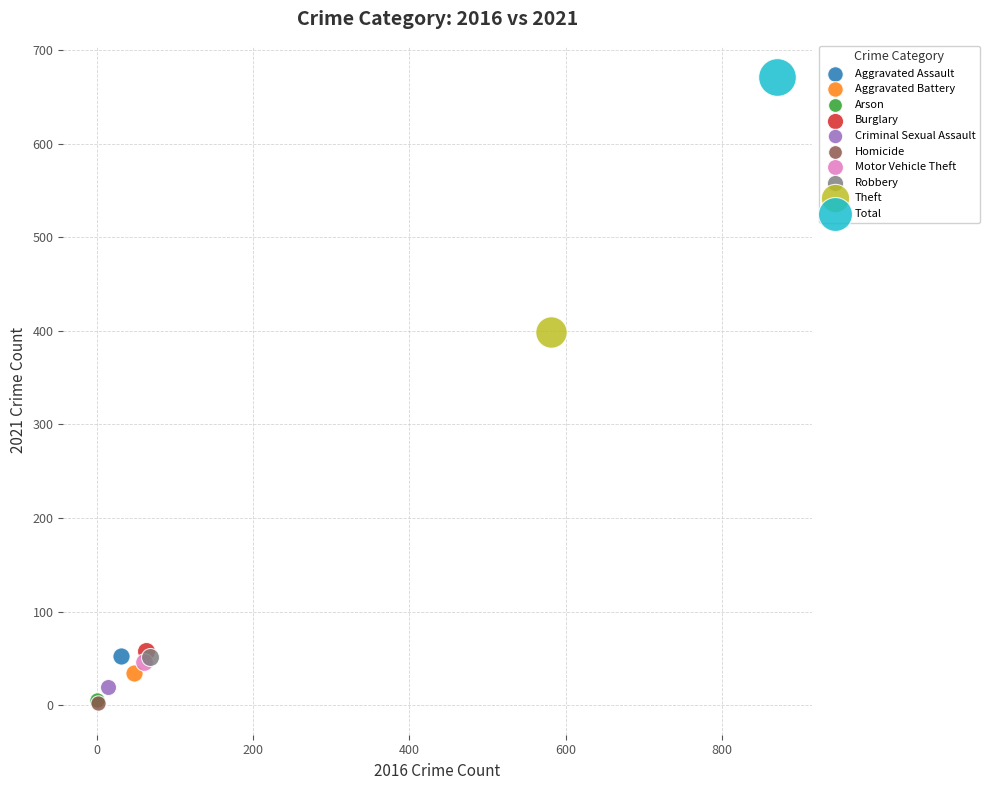

What are all the series names shown in the legend?

Aggravated Assault, Aggravated Battery, Arson, Burglary, Criminal Sexual Assault, Homicide, Motor Vehicle Theft, Robbery, Theft, Total